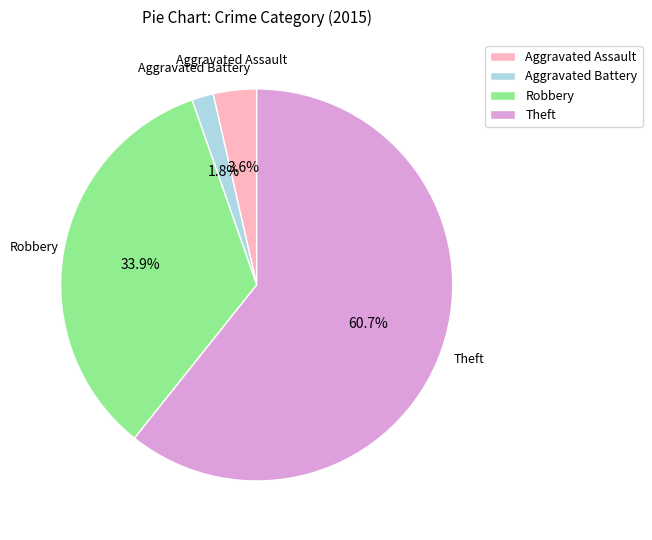

To the nearest percent, what is the difference between the largest and smallest slice percentages?

59%